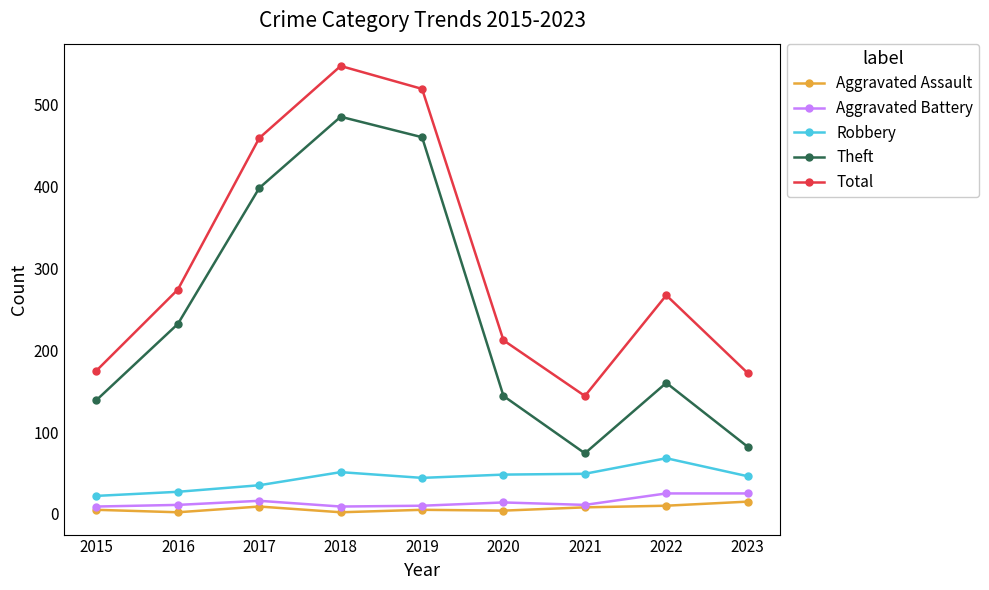

What is the spread (max minus min) of values at 2016?

272